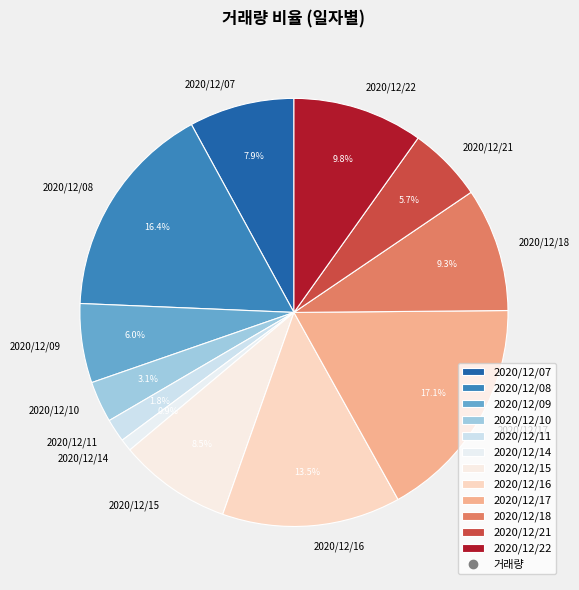

Is the sum of 2020/12/07 and 2020/12/15 greater than half?

No